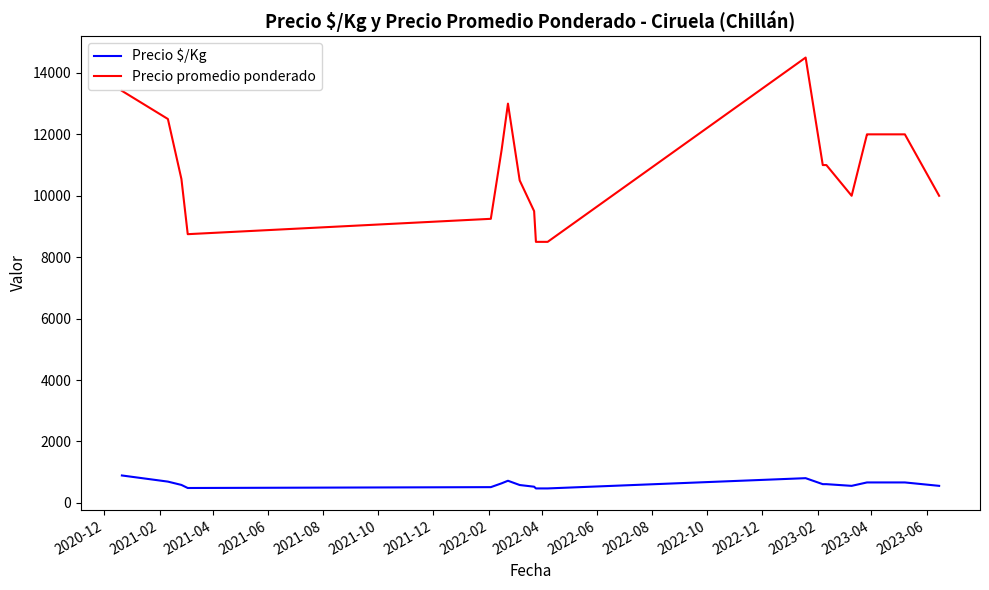

Rank the series by their maximum value, from lowest to highest.

Precio $/Kg, Precio promedio ponderado